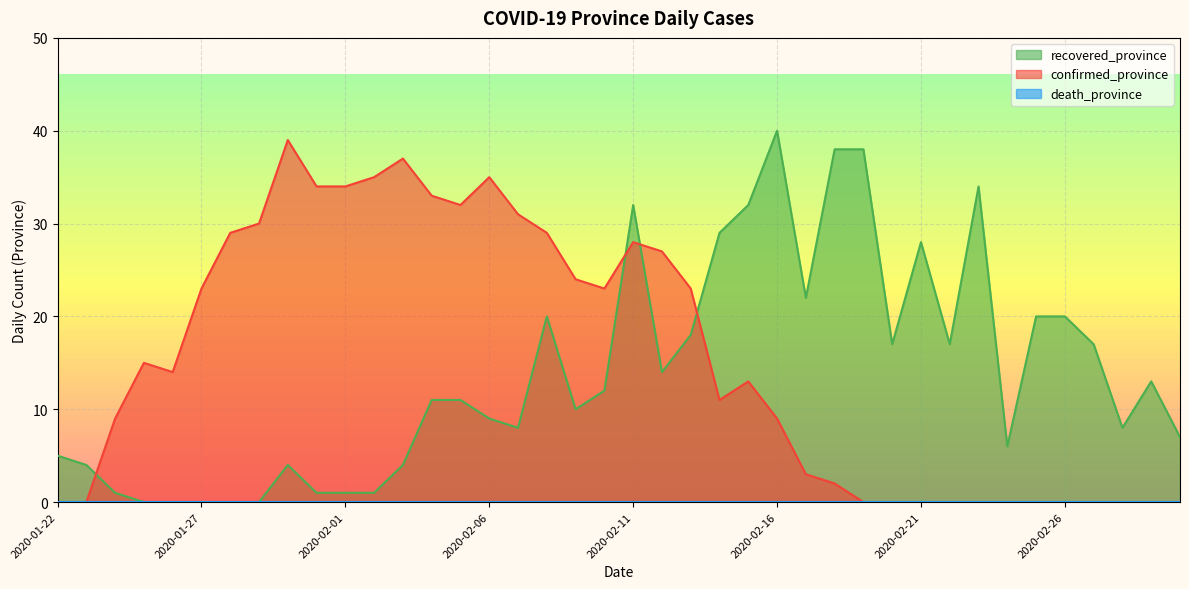

Which series has the largest total across all categories?

confirmed_province